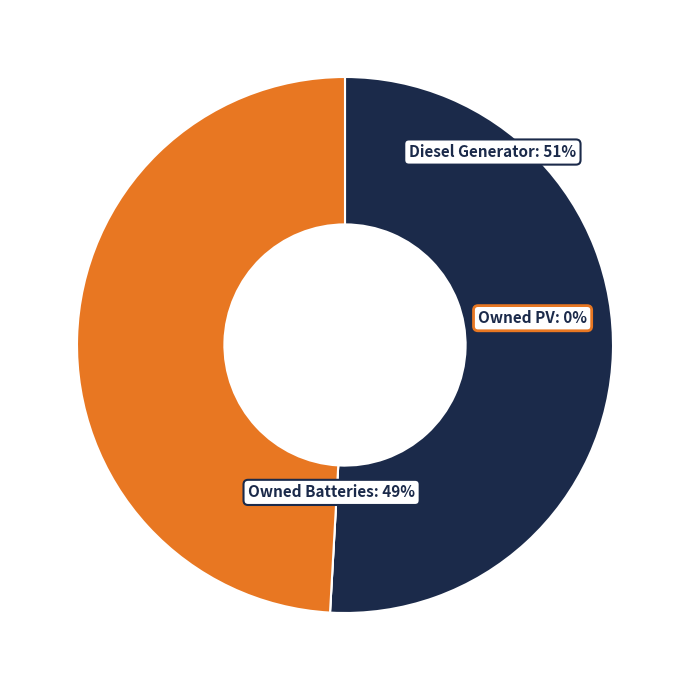

Which has a higher value, Diesel Generator or Owned Batteries?

Diesel Generator